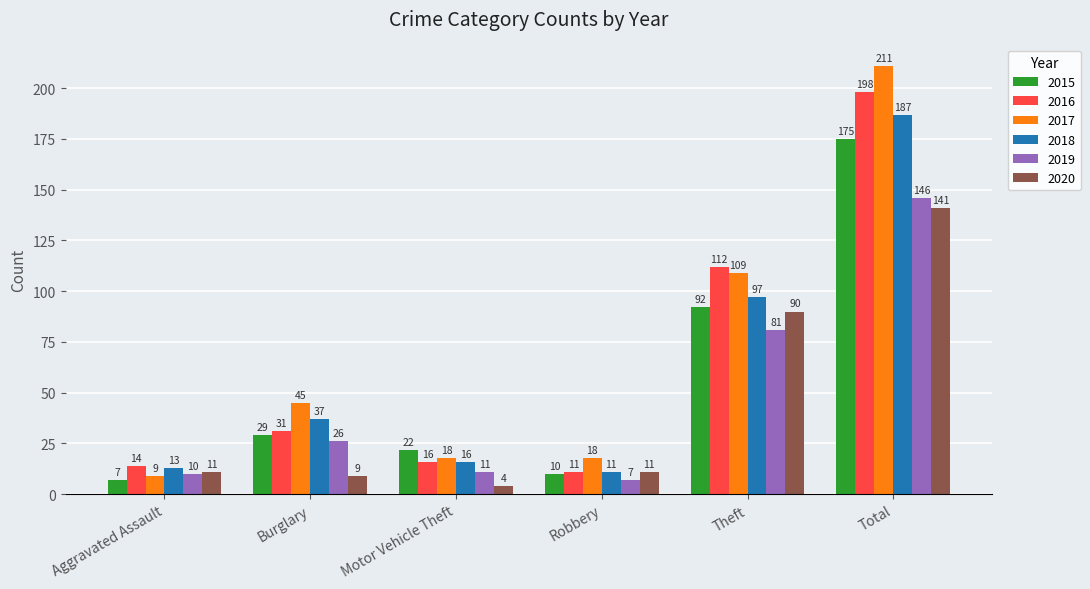

What are all the series names shown in the legend?

2015, 2016, 2017, 2018, 2019, 2020